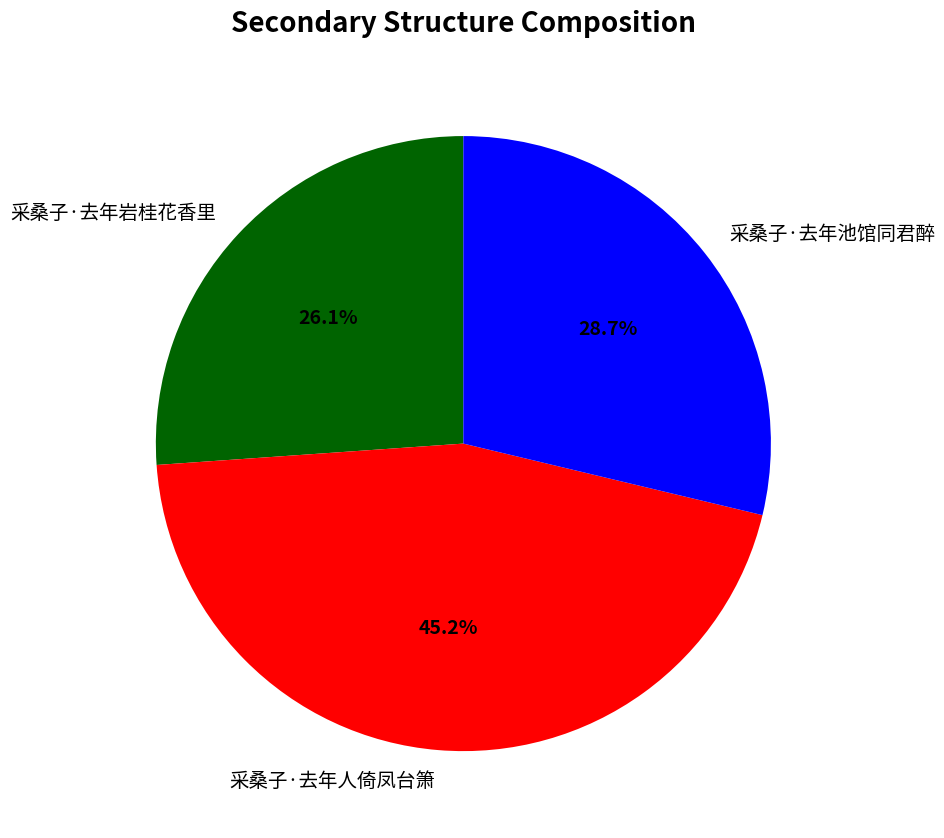

Combined, do 采桑子·去年人倚凤台箫 and 采桑子·去年岩桂花香里 account for over 50%?

Yes